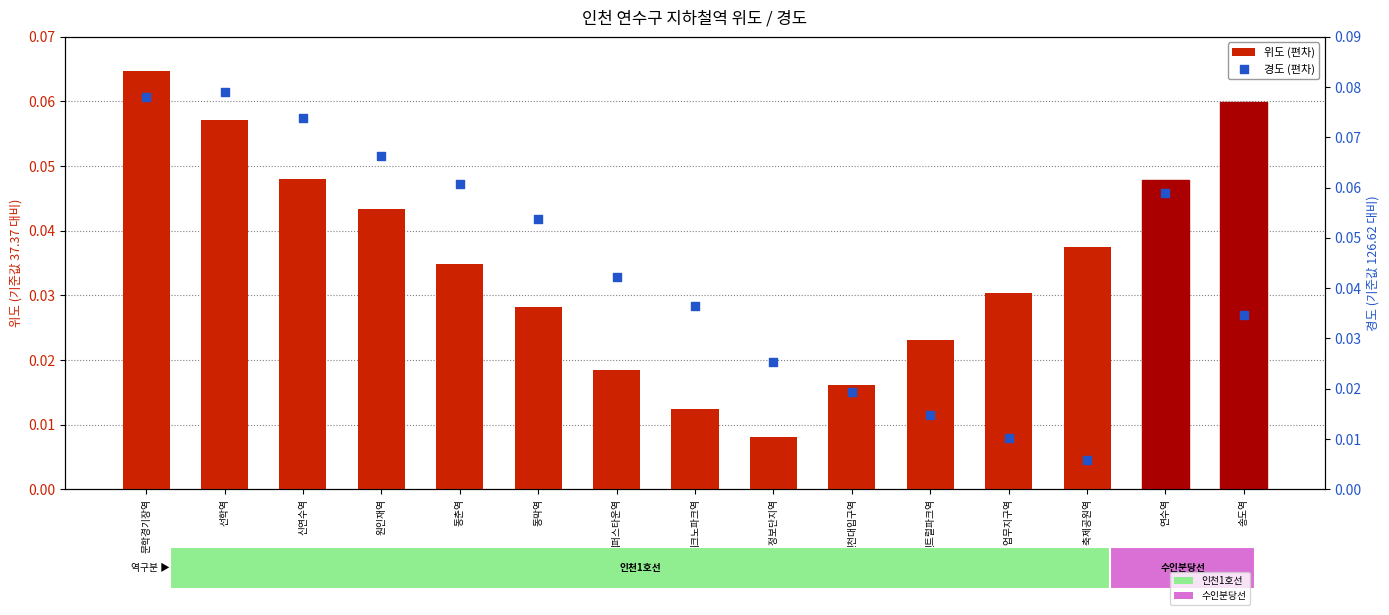

Is the value of 경도 (편차) at 송도역 greater than the value of 위도 (편차) at 캠퍼스타운역?

Yes